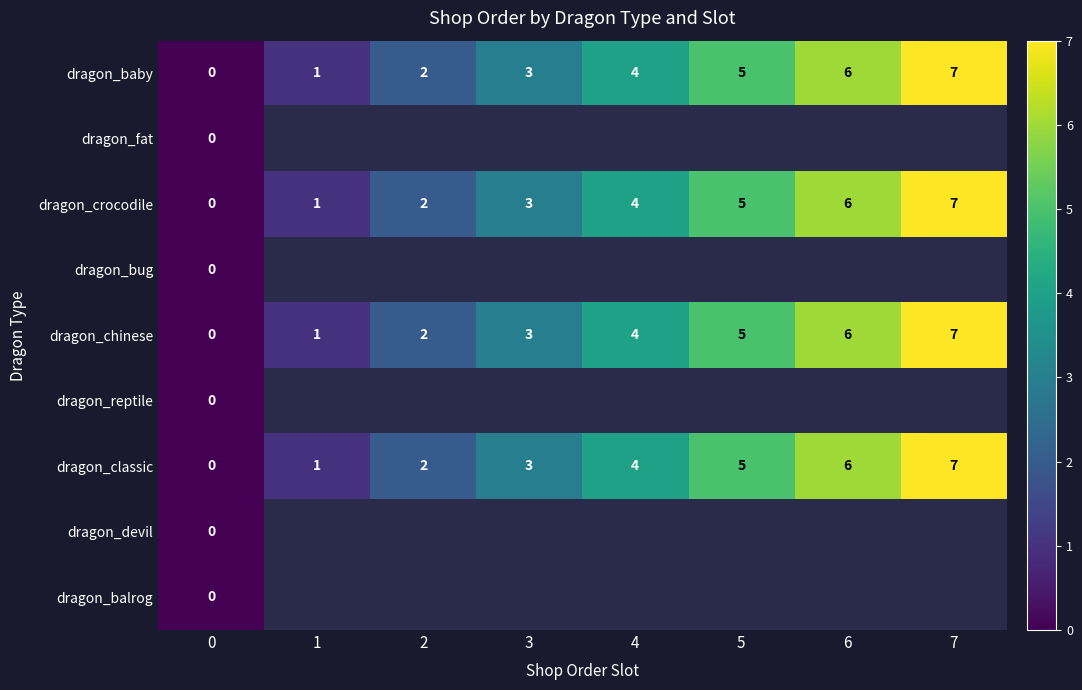

The dragon_chinese series shows 9 at 6. True or false?

False